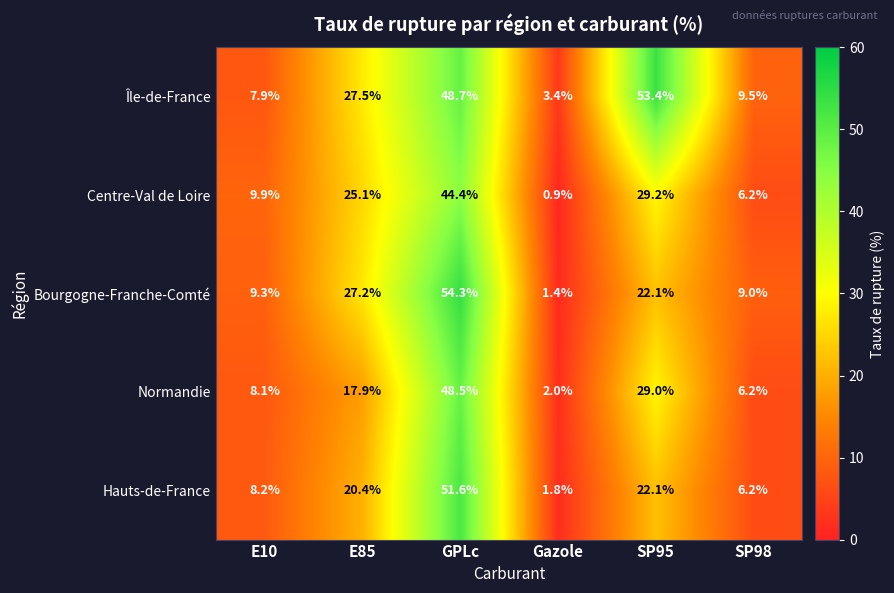

Which category has the lowest value in the Île-de-France series?

Gazole